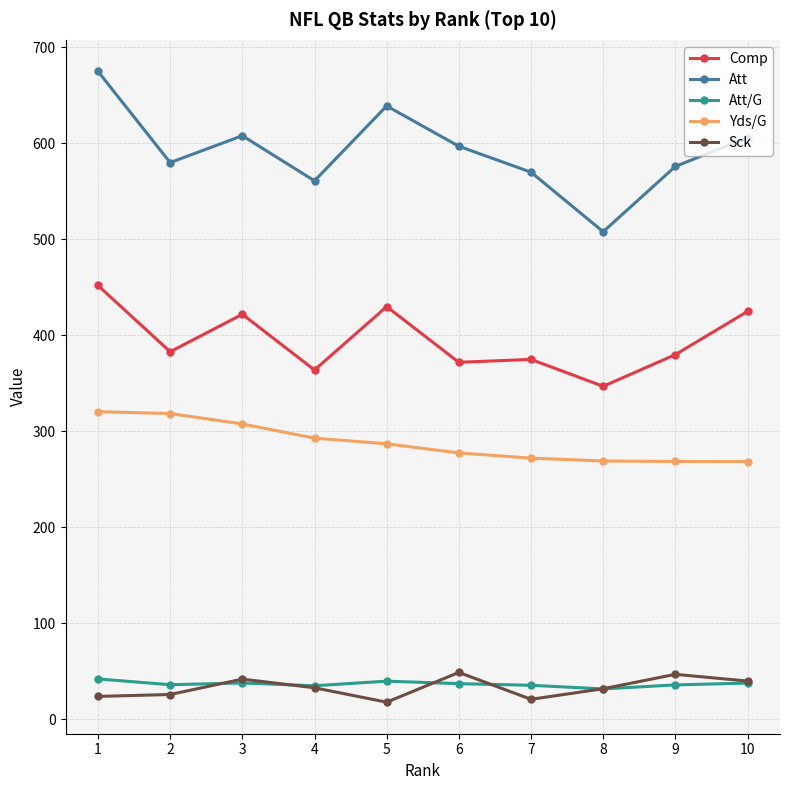

How many categories are shown in the chart?

10